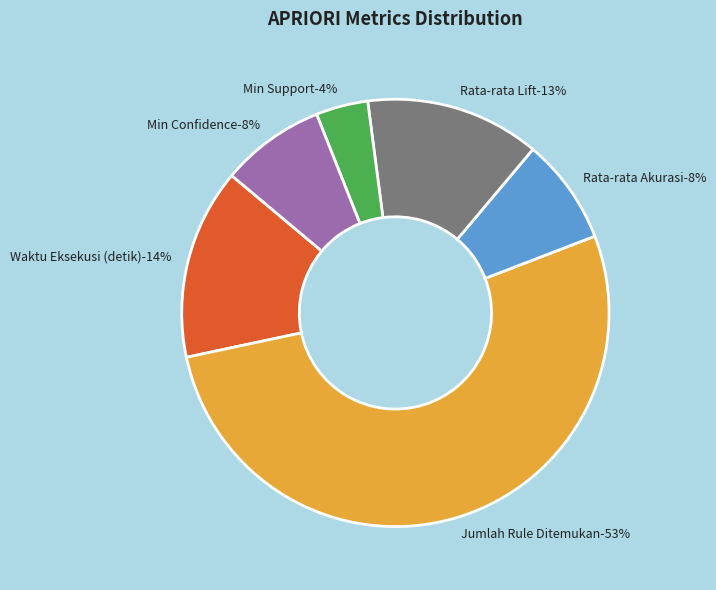

Rank the categories by value from lowest to highest.

Min Support, Min Confidence, Rata-rata Akurasi, Rata-rata Lift, Waktu Eksekusi (detik), Jumlah Rule Ditemukan